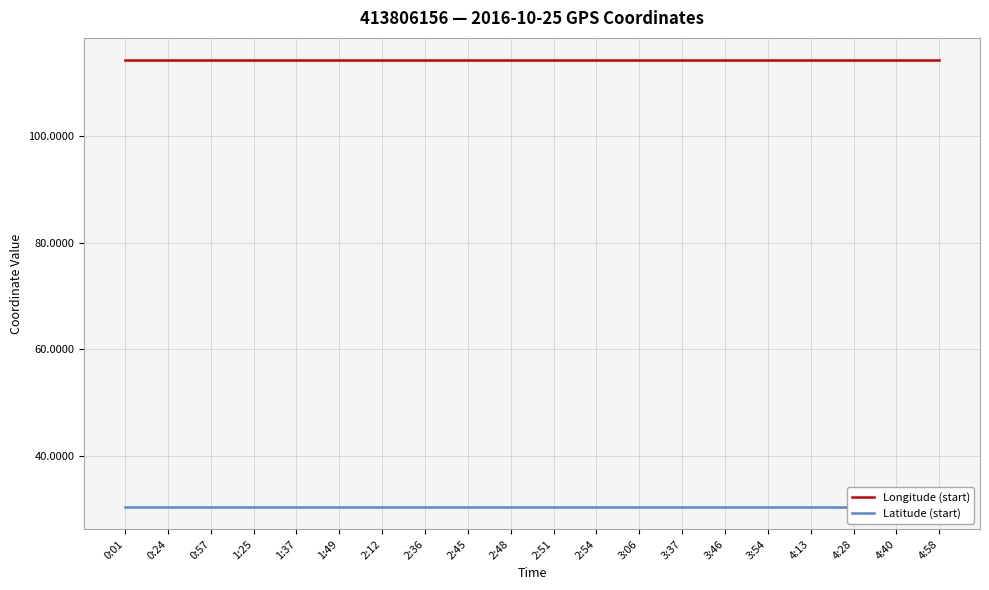

What is the value of the Longitude (start) point at the 3rd from the left?

114.2